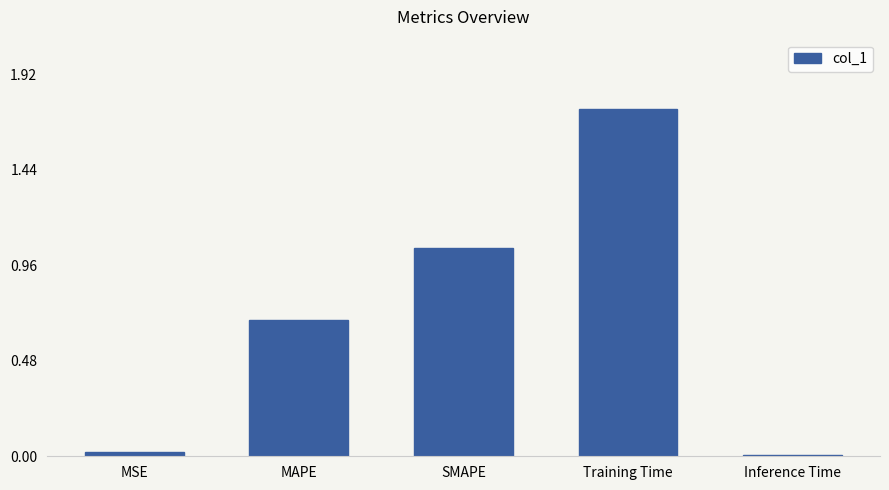

What is the average value?

0.7